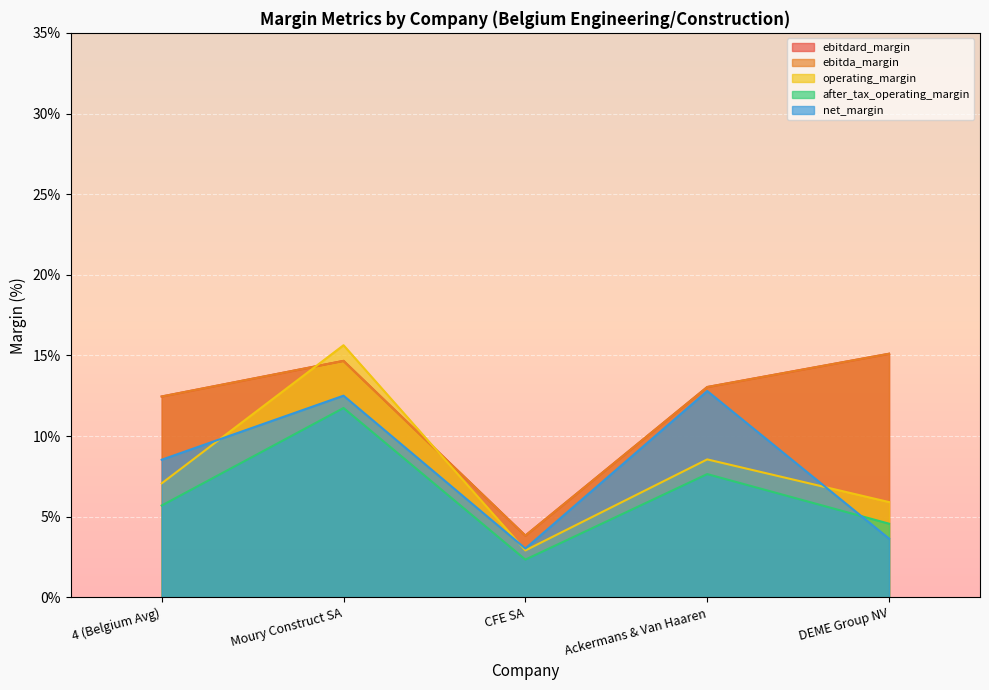

At which category is the sum across all series the highest?

Moury Construct SA